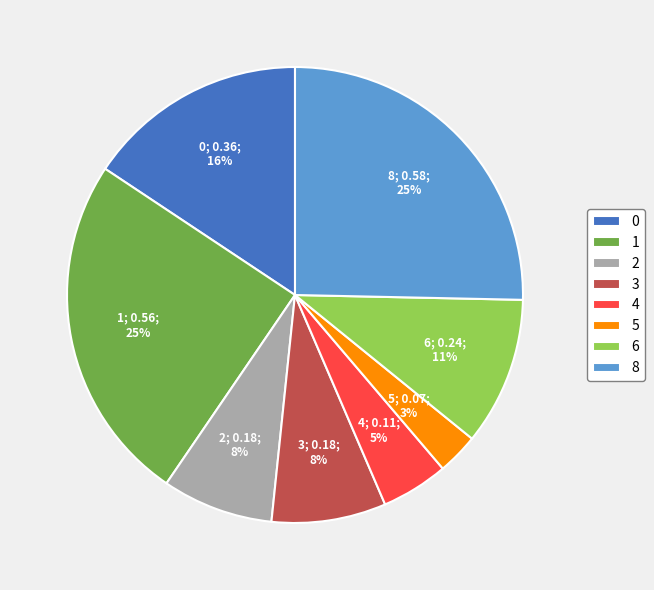

To the nearest percent, what percentage of the pie is 4?

5%